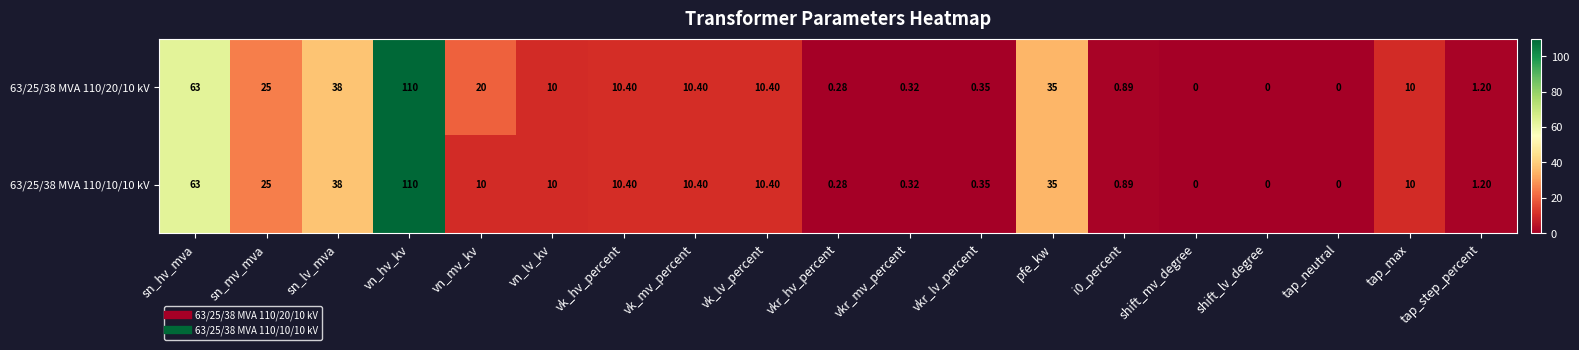

At which category does the chart reach its peak across all series?

vn_hv_kv